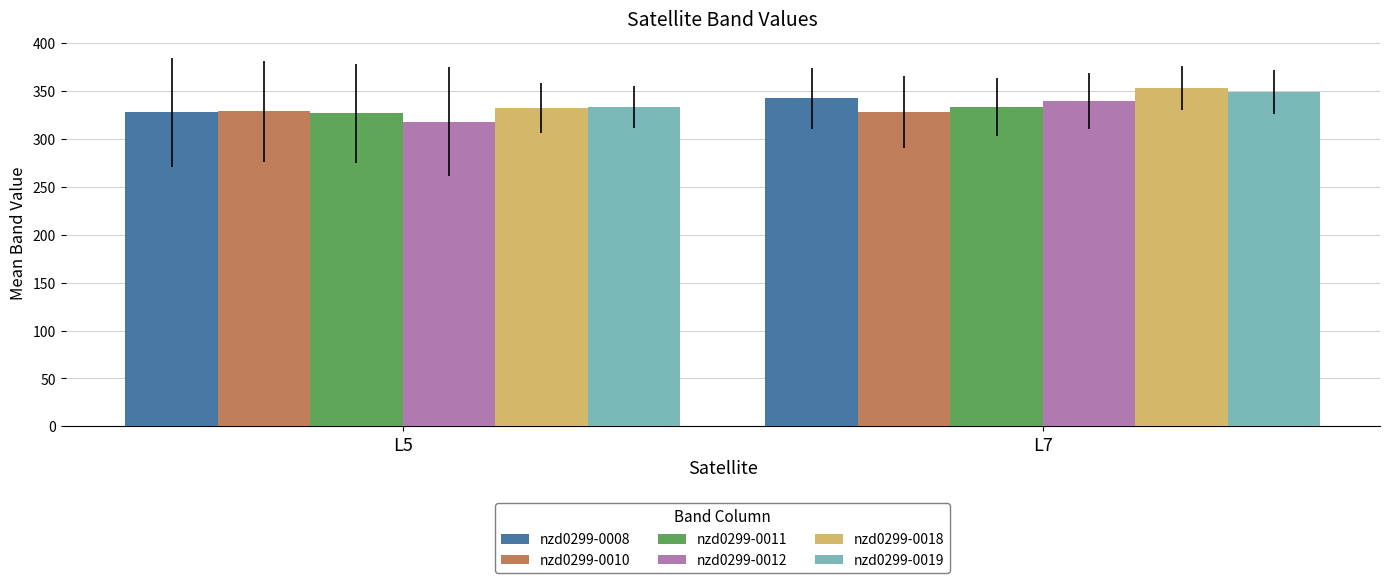

What is the difference between the highest and lowest values at L7?

24.9